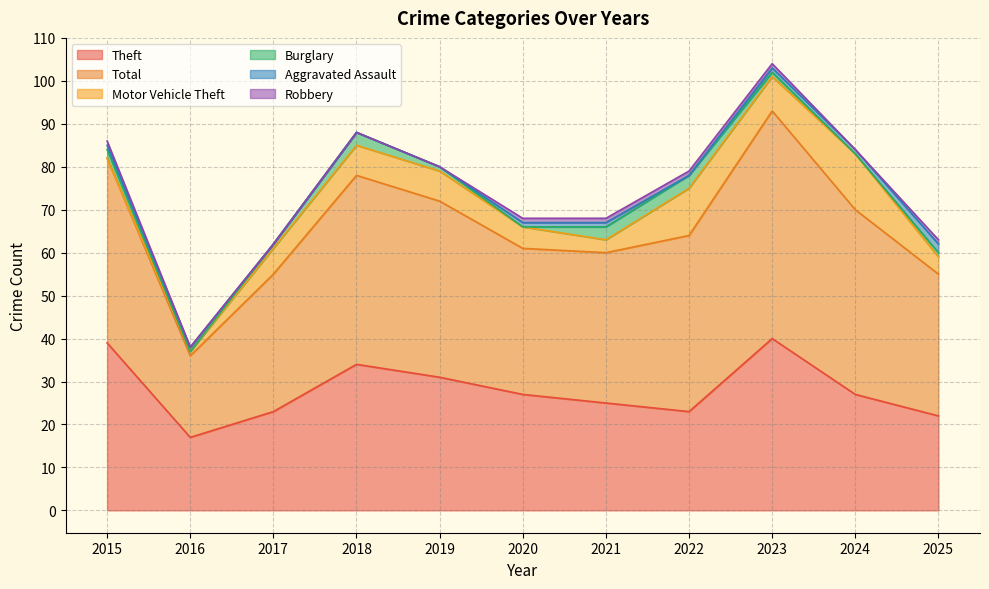

Count the Aggravated Assault values in the range 0 to 1.

10